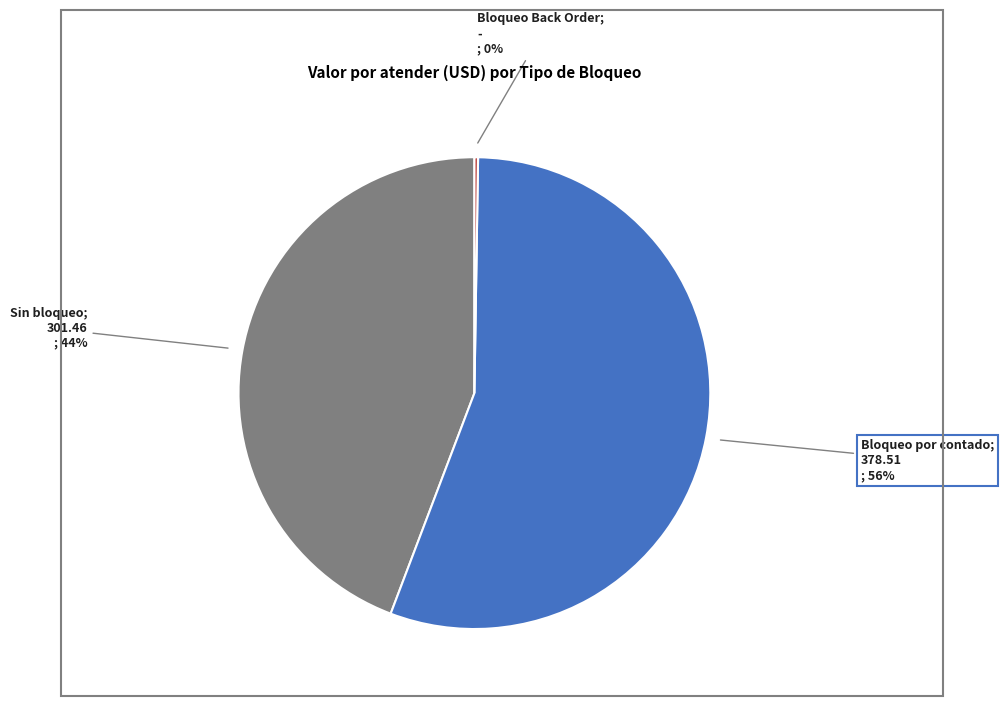

To the nearest percent, what is the average slice percentage?

33%